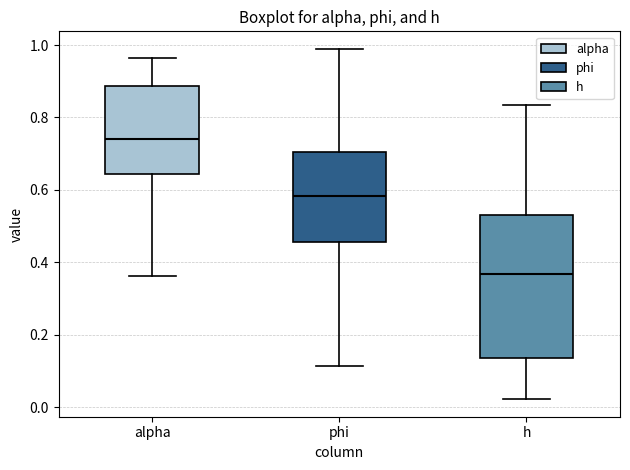

Reading left to right, read every box against the y-axis: the position of its median line, the range the box covers, and the ends of its whiskers. The values are not printed on the chart, so give them approximately, as read against the axis.

alpha: median 0.74, box 0.64 to 0.88, whiskers 0.36 to 0.96
phi: median 0.58, box 0.46 to 0.70, whiskers 0.12 to 0.98
h: median 0.36, box 0.14 to 0.54, whiskers 0.02 to 0.84